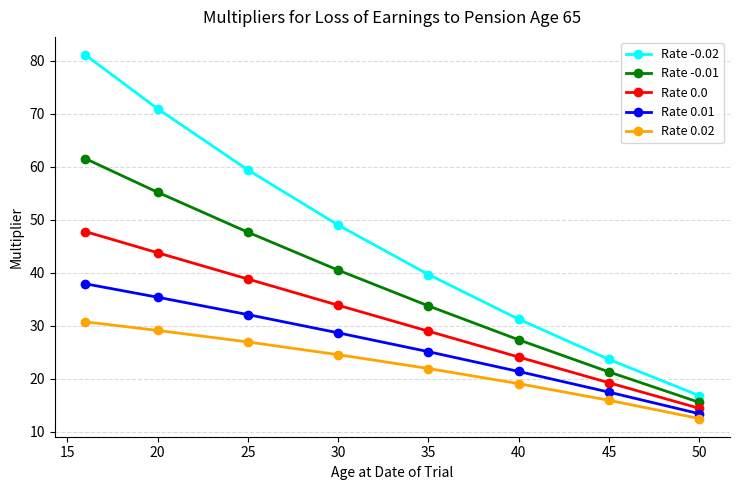

What is the difference between the second highest and minimum values in the Rate 0.01 series?

22.0